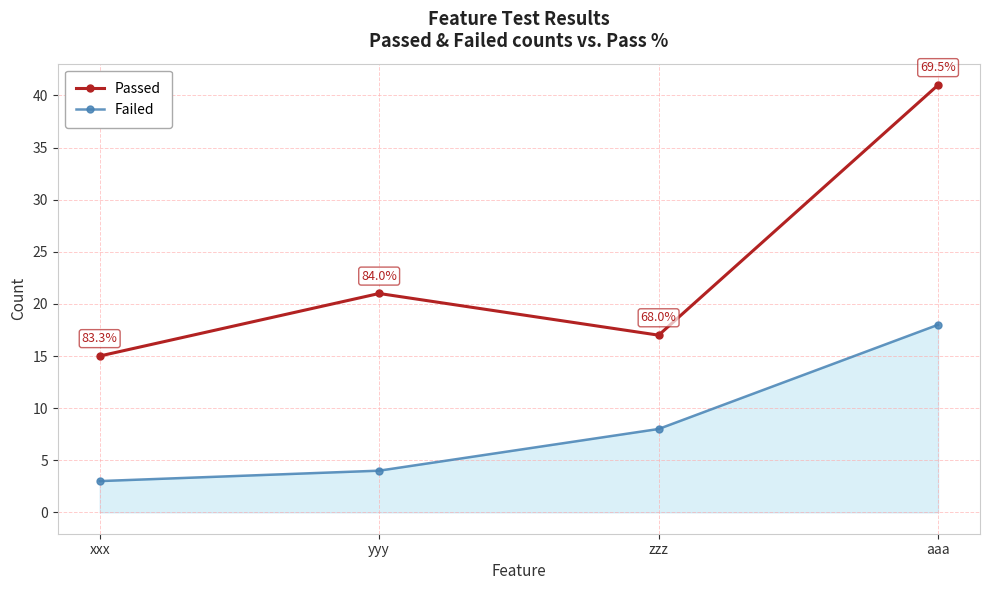

Rank the categories by Failed value from highest to lowest.

aaa, zzz, yyy, xxx